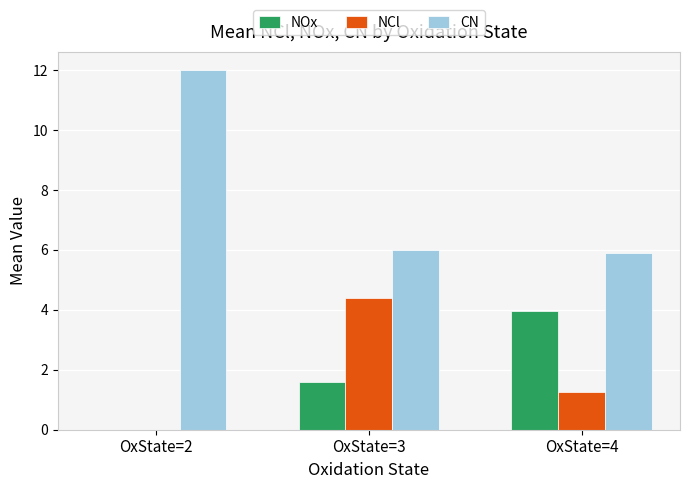

Is it true that NCl equals 0.0 at OxState=2?

True